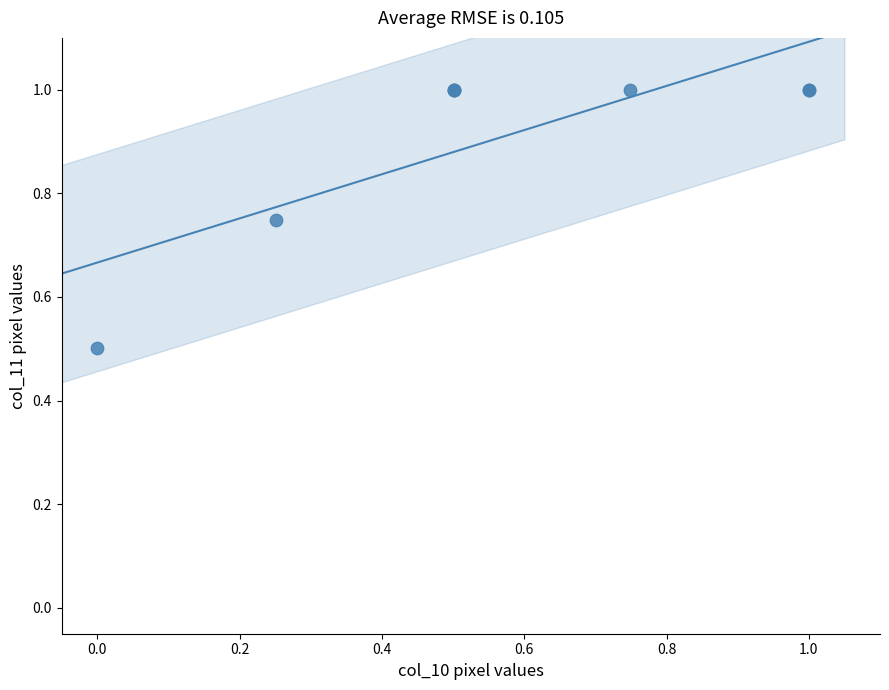

What Y value in the scatter plot is closest to 0?

0.5